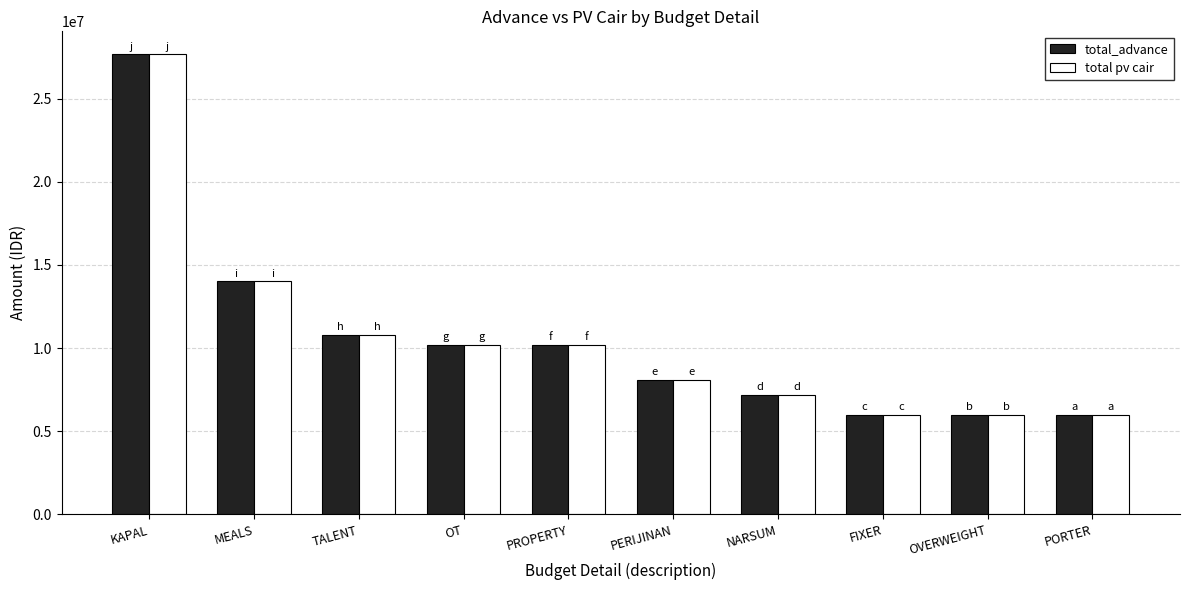

What is the label of the 6th bar from the left?

PERIJINAN